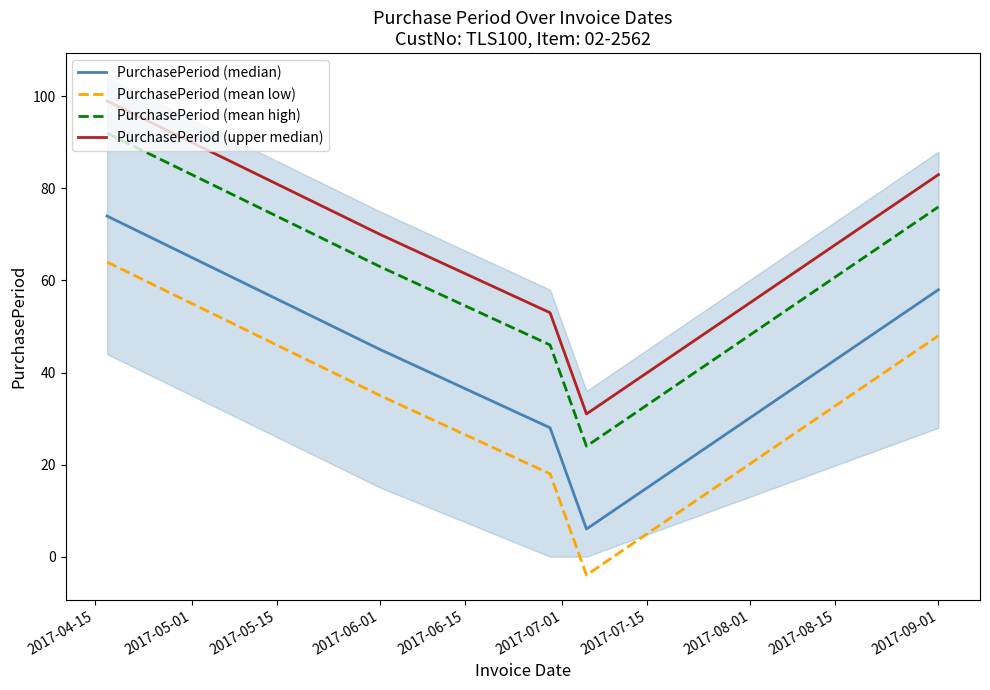

True or false: PurchasePeriod (median) and PurchasePeriod (mean low) intersect in this chart.

False